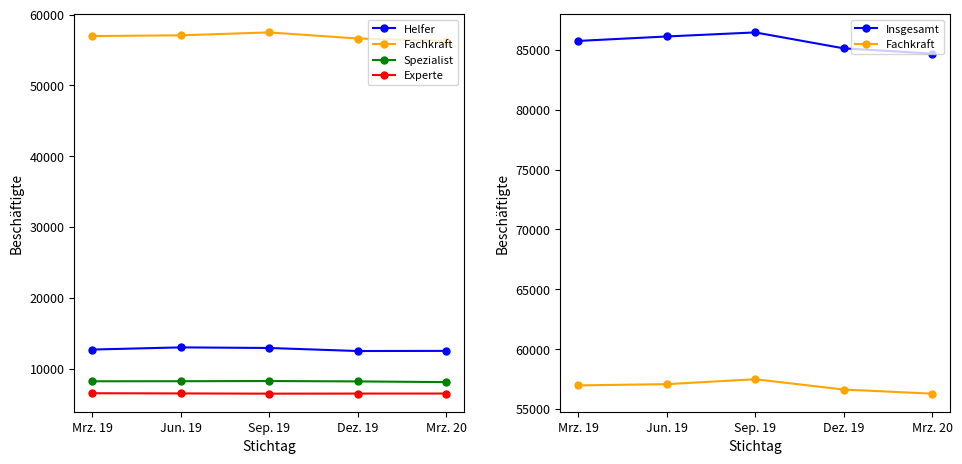

True or false: Fachkraft and Experte cross at least once.

False